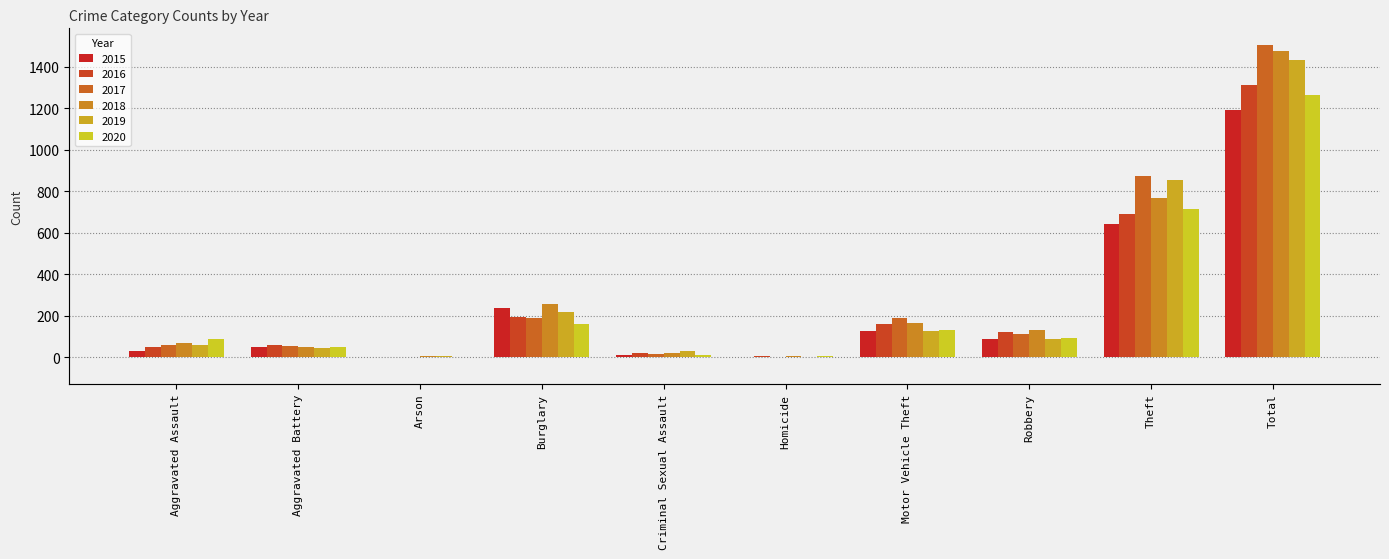

How many series are shown in this chart?

6